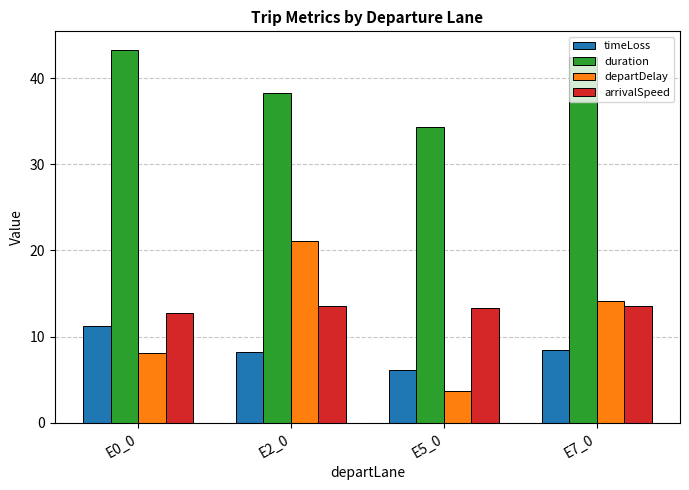

At which label does arrivalSpeed reach its minimum?

E0_0